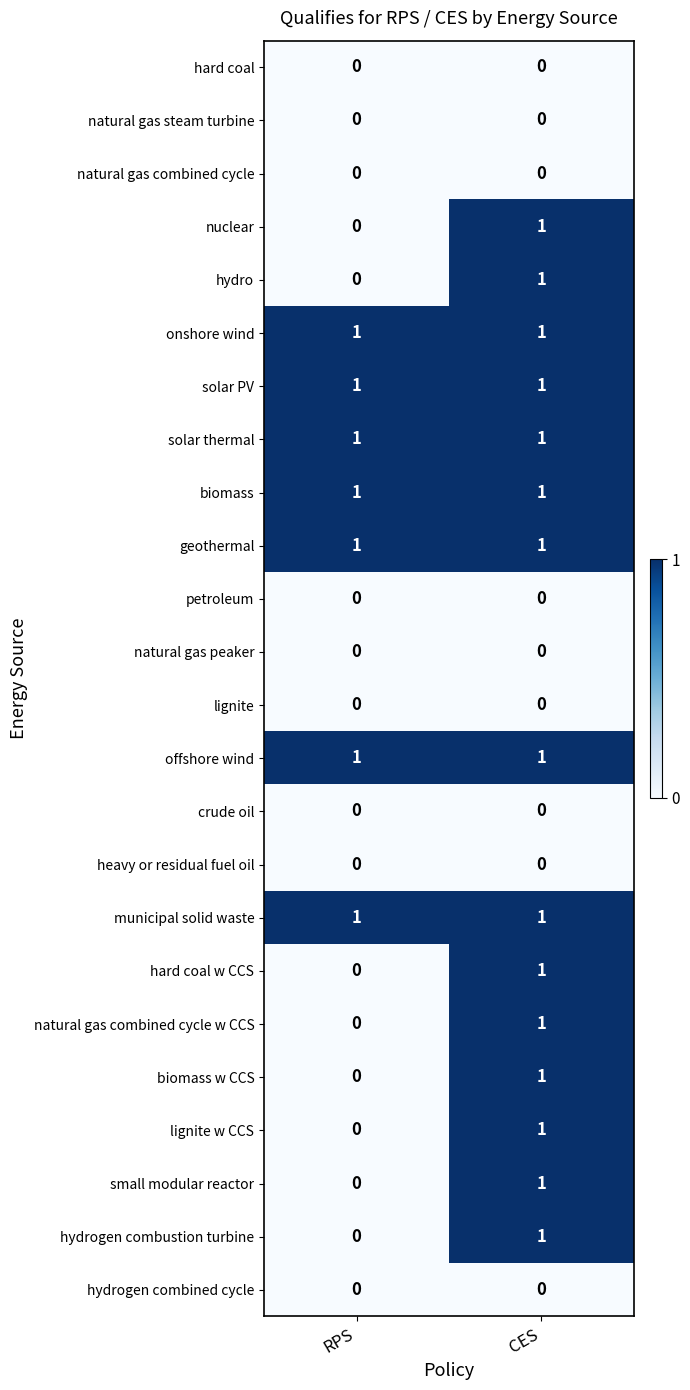

What is the total value across all series at RPS?

7